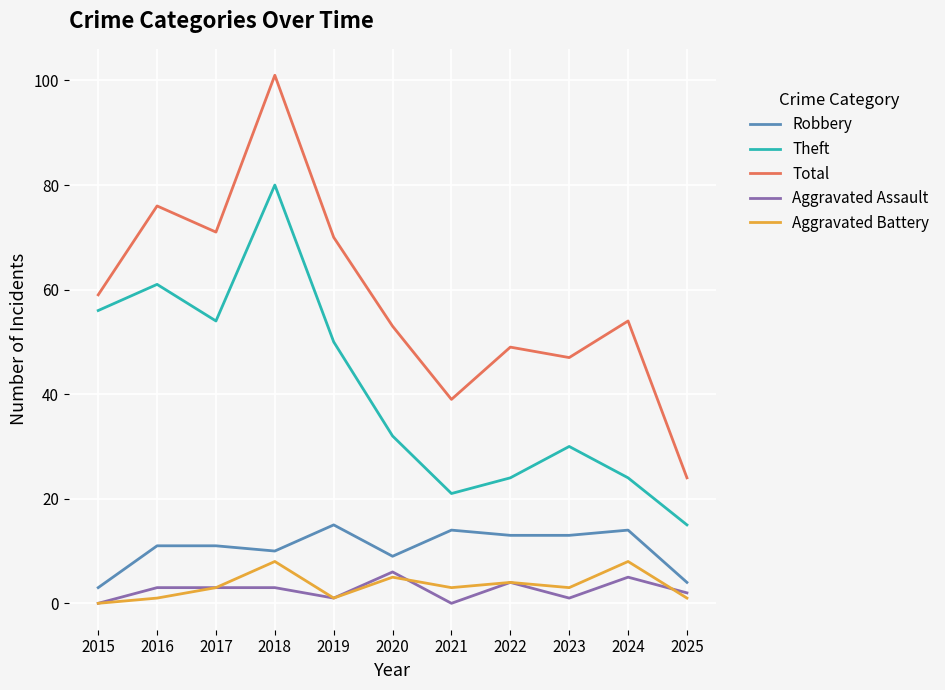

Which series changed the most between 2020 and 2024?

Theft